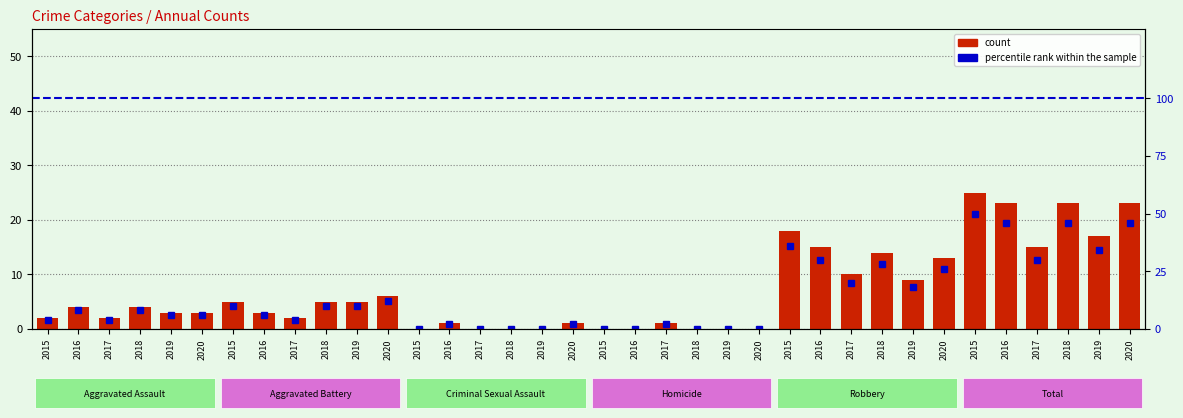

How many groups of bars are there?

36